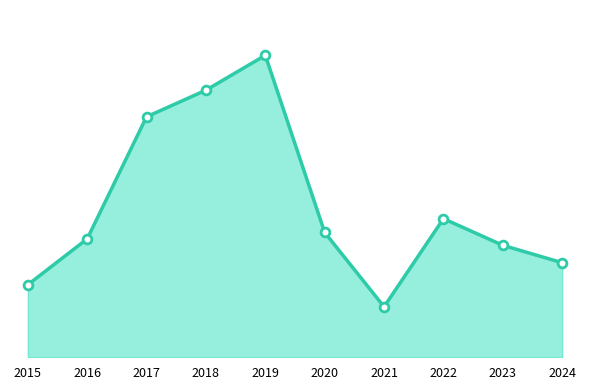

What is the change in value from 2015 to 2019?

+250